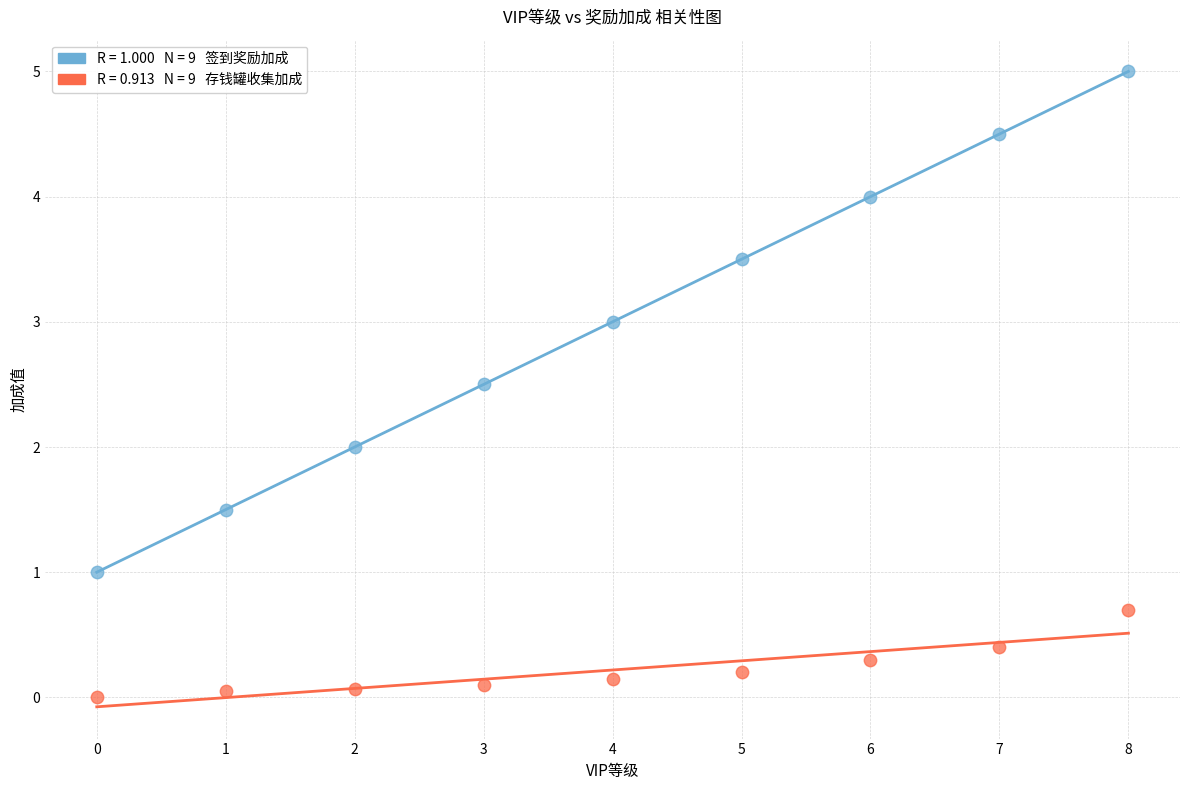

Across all data points, what is the range of Y values (max minus min)?

5.0